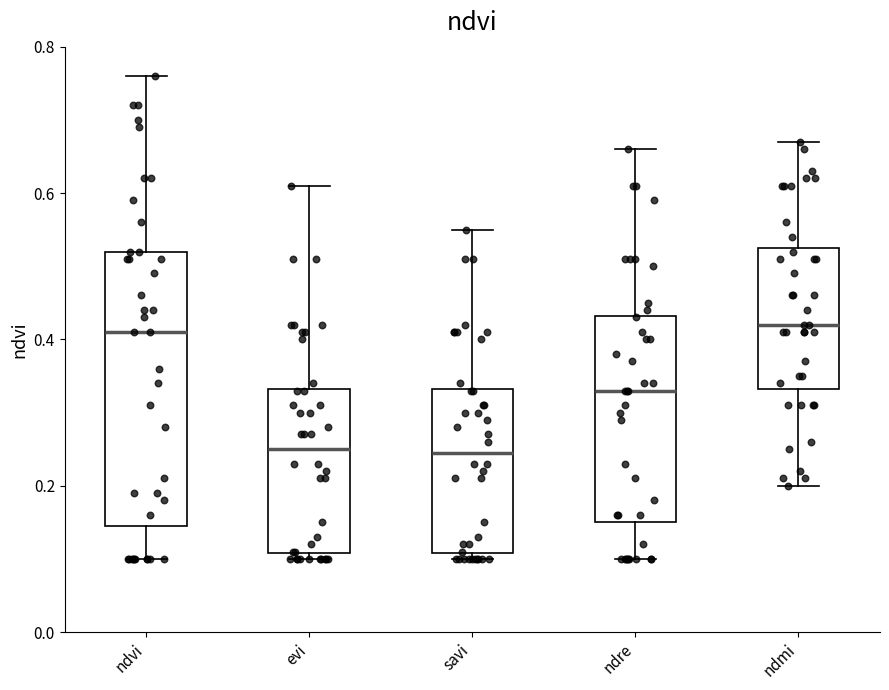

Reading left to right, transcribe this box plot: for each box, give where its median line is, the range the box spans, and where its two whiskers end, as read against the y-axis. The values are not printed on the chart, so give them approximately, as read against the axis.

ndvi: median 0.42, box 0.14 to 0.52, whiskers 0.10 to 0.76
evi: median 0.26, box 0.10 to 0.34, whiskers 0.10 (just below the box's lower edge) to 0.62
savi: median 0.24, box 0.10 to 0.34, whiskers 0.10 (just below the box's lower edge) to 0.56
ndre: median 0.34, box 0.16 to 0.44, whiskers 0.10 to 0.66
ndmi: median 0.42, box 0.34 to 0.52, whiskers 0.20 to 0.68